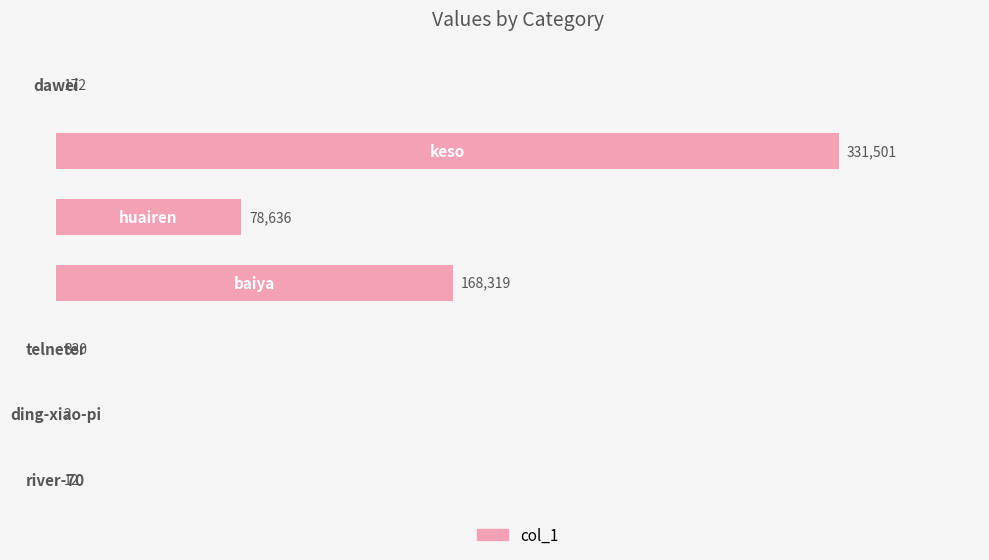

What is the sum of all values?

578972